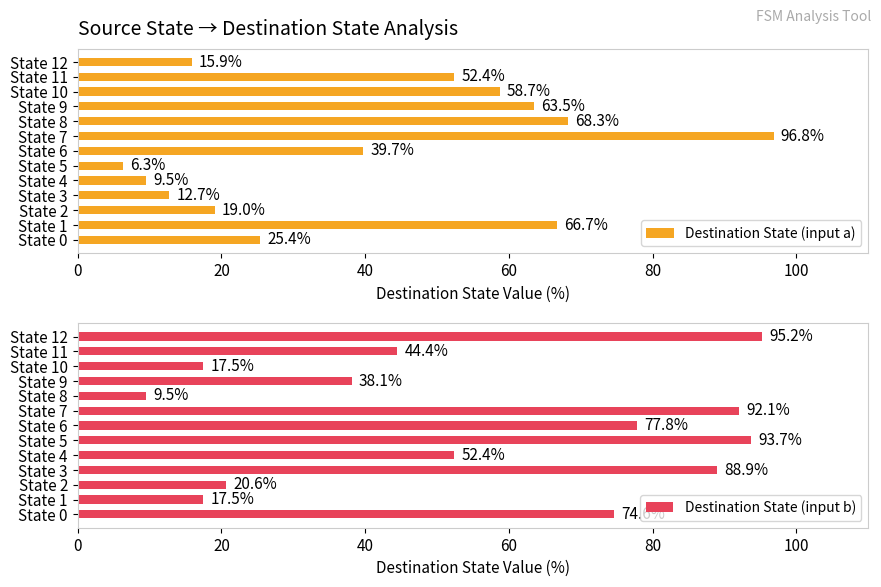

What value does the Destination State (input a) series have at State 4?

9.5